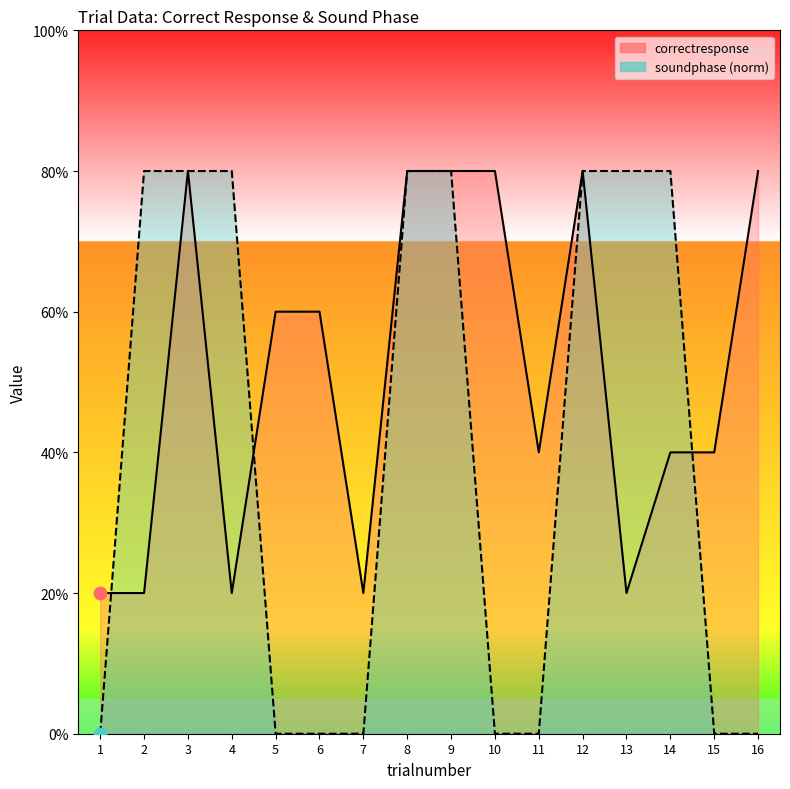

At which category is the sum across all series the highest?

3